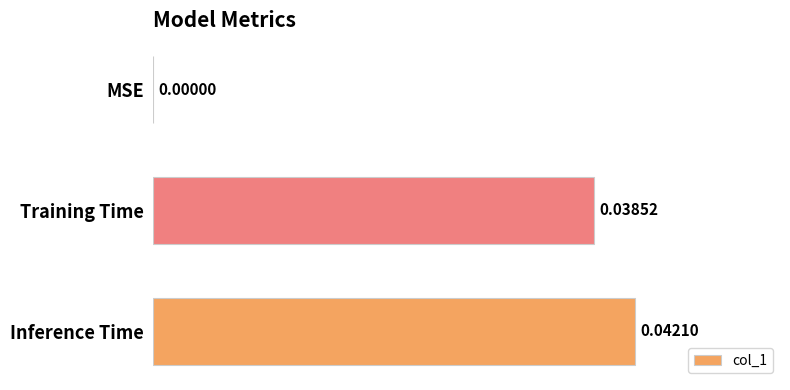

How many data points are above 0?

2